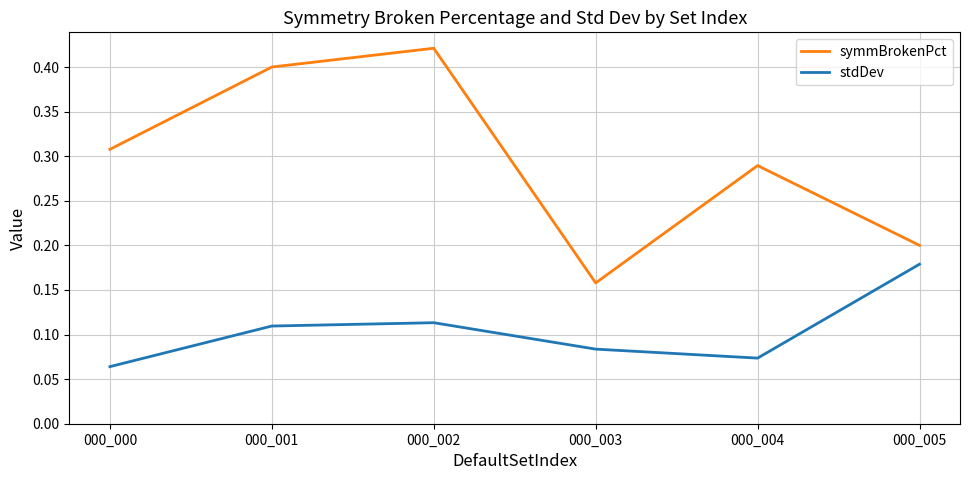

Which series changed the most between 000_001 and 000_002?

symmBrokenPct